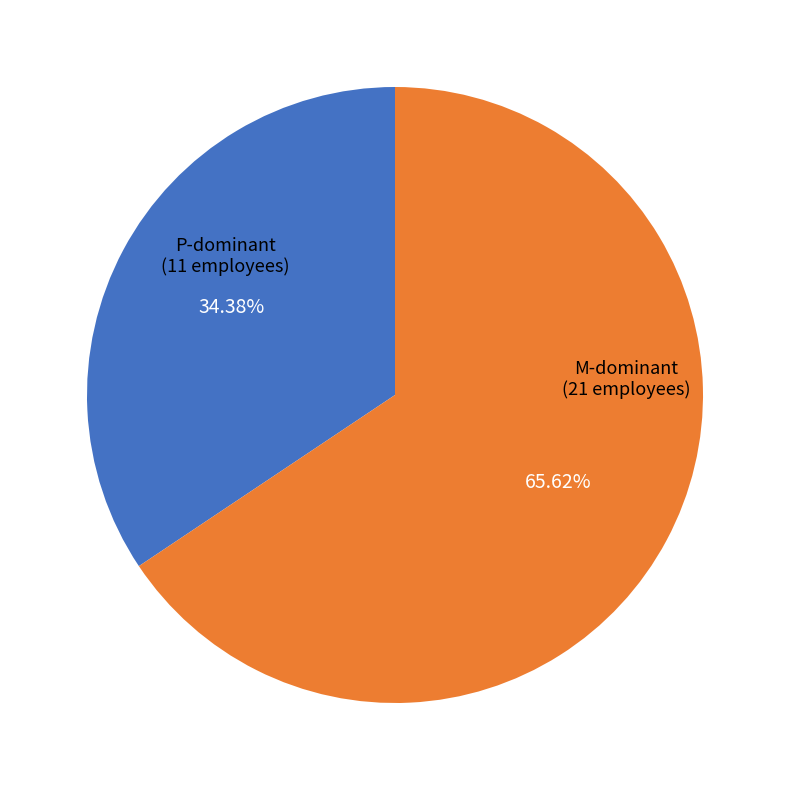

Is there any slice that represents more than half of the pie?

Yes